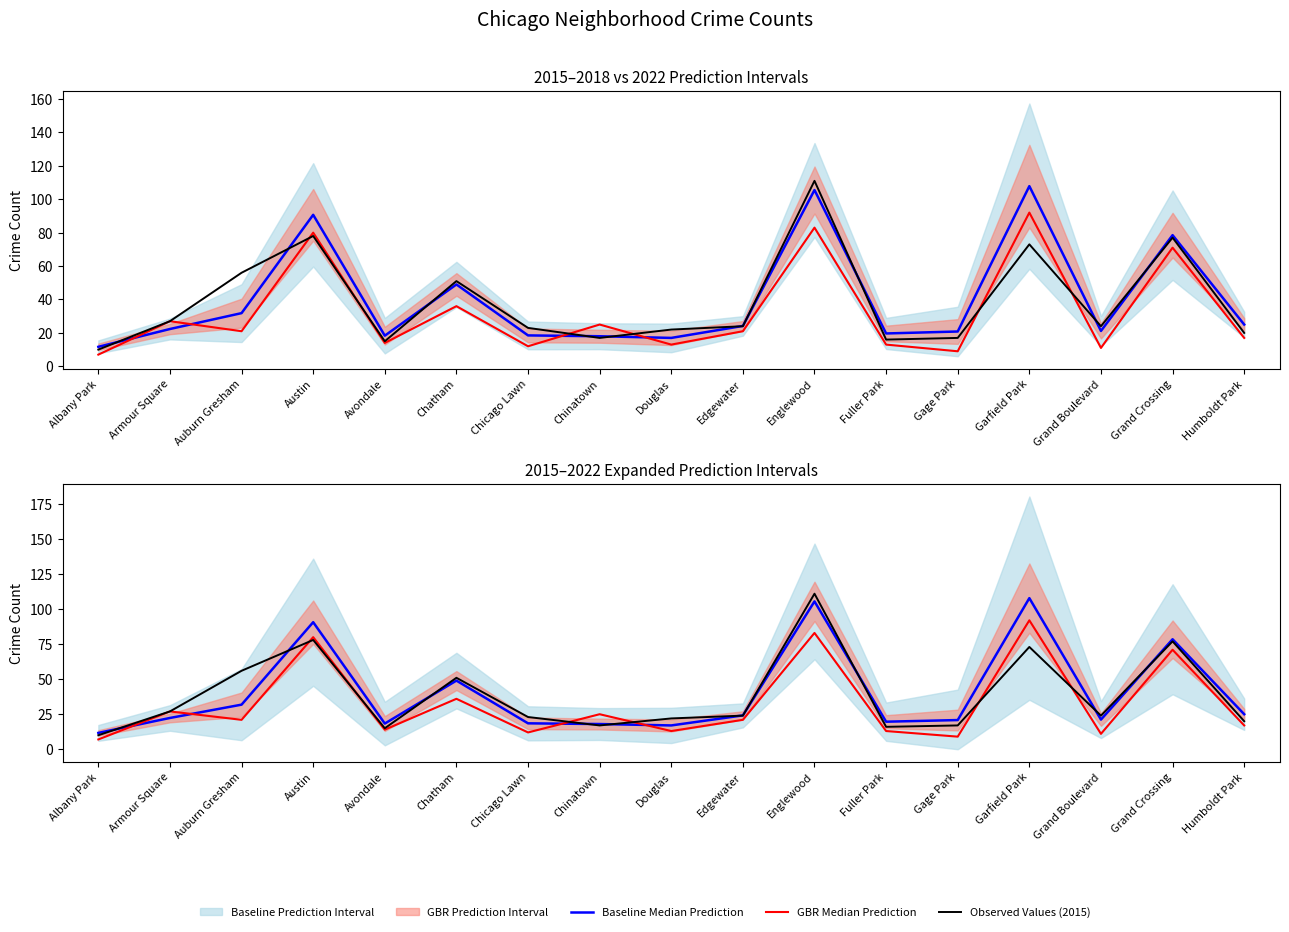

Between Grand Boulevard and Douglas, which is larger?

Grand Boulevard